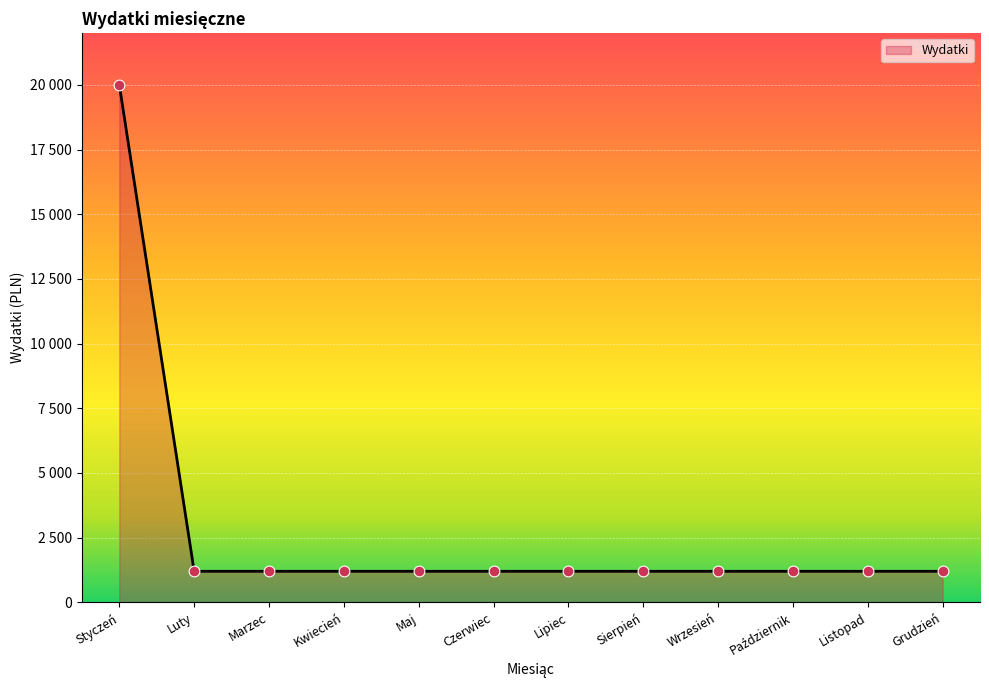

What is the ratio of the value at Czerwiec to the value at Wrzesień?

1.0